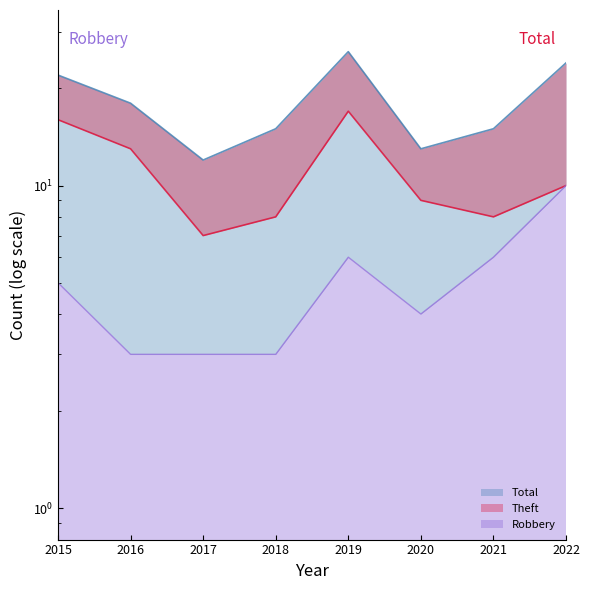

What is the difference between the second highest and minimum values in the Theft series?

9